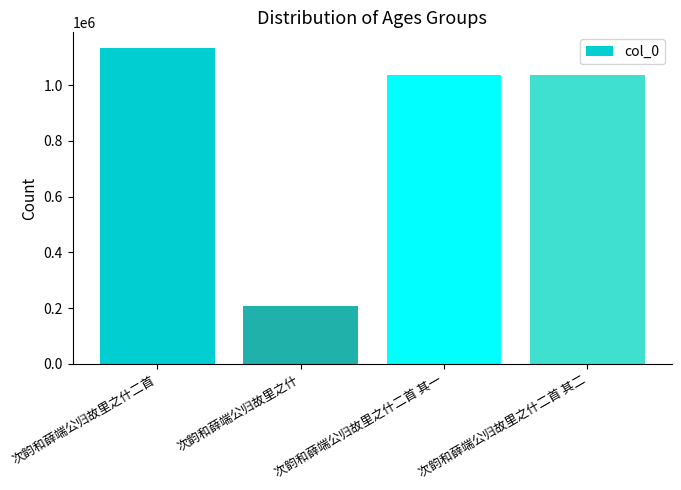

What position from the right is 次韵和薛端公归故里之什二首 其一?

2